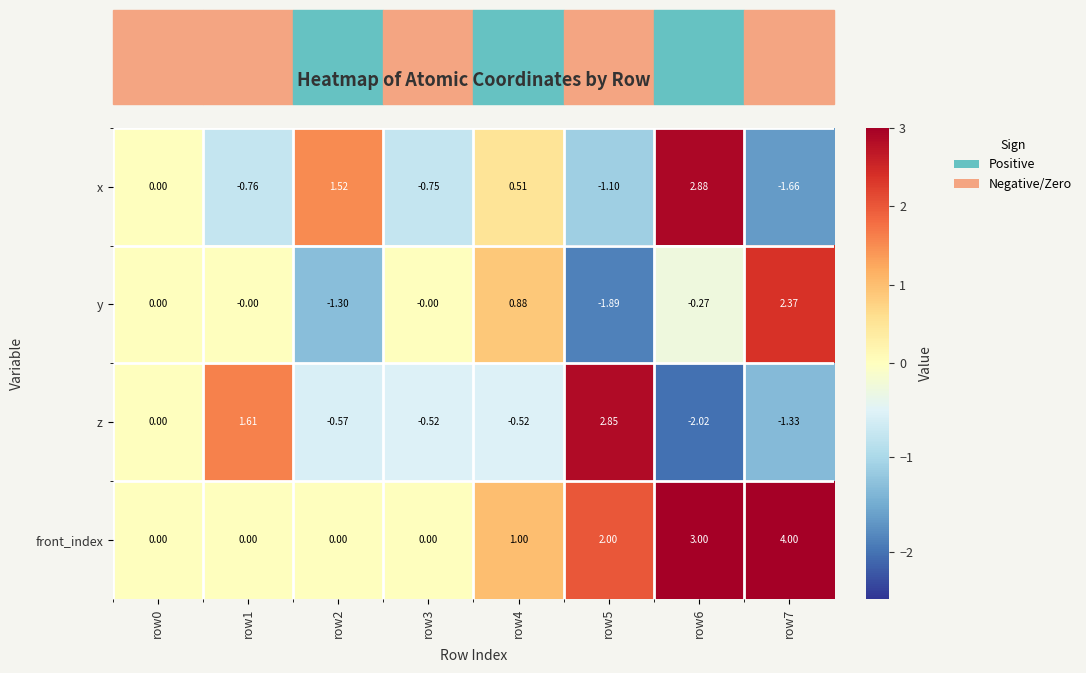

How many data points does each series have?

8